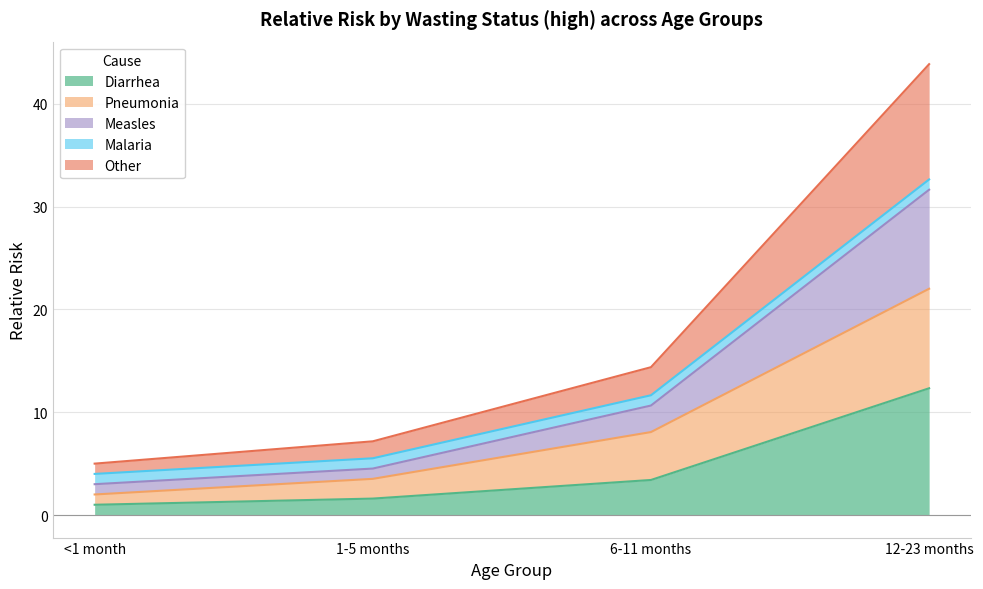

Count the number of categories in the chart.

4